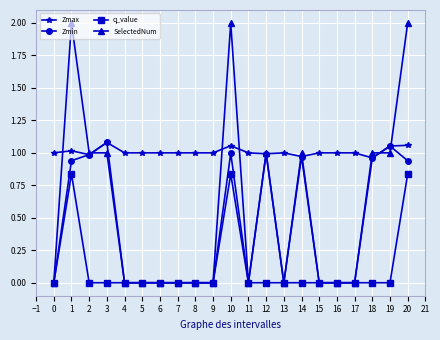

Which series has the largest total across all categories?

Zmax